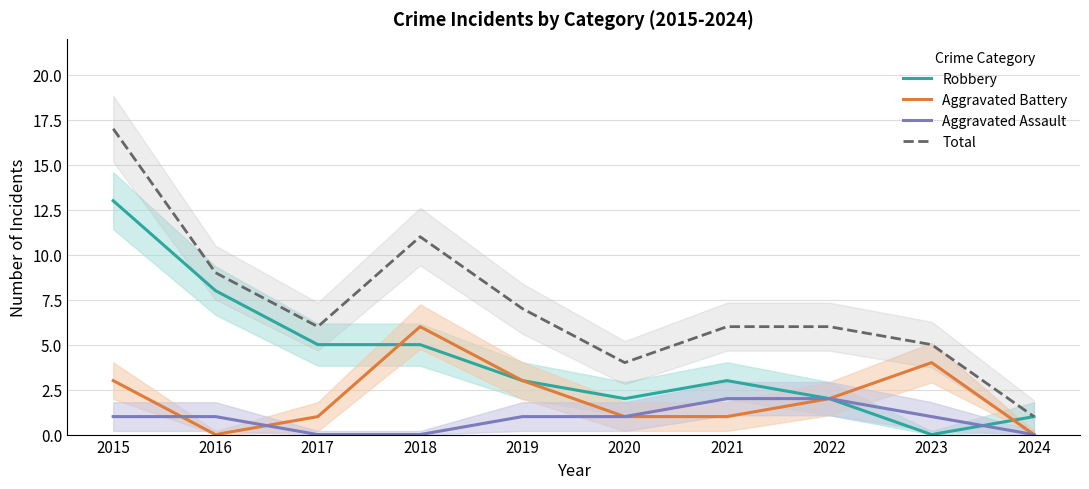

The value of Aggravated Assault at 2020 is 2. True or false?

False